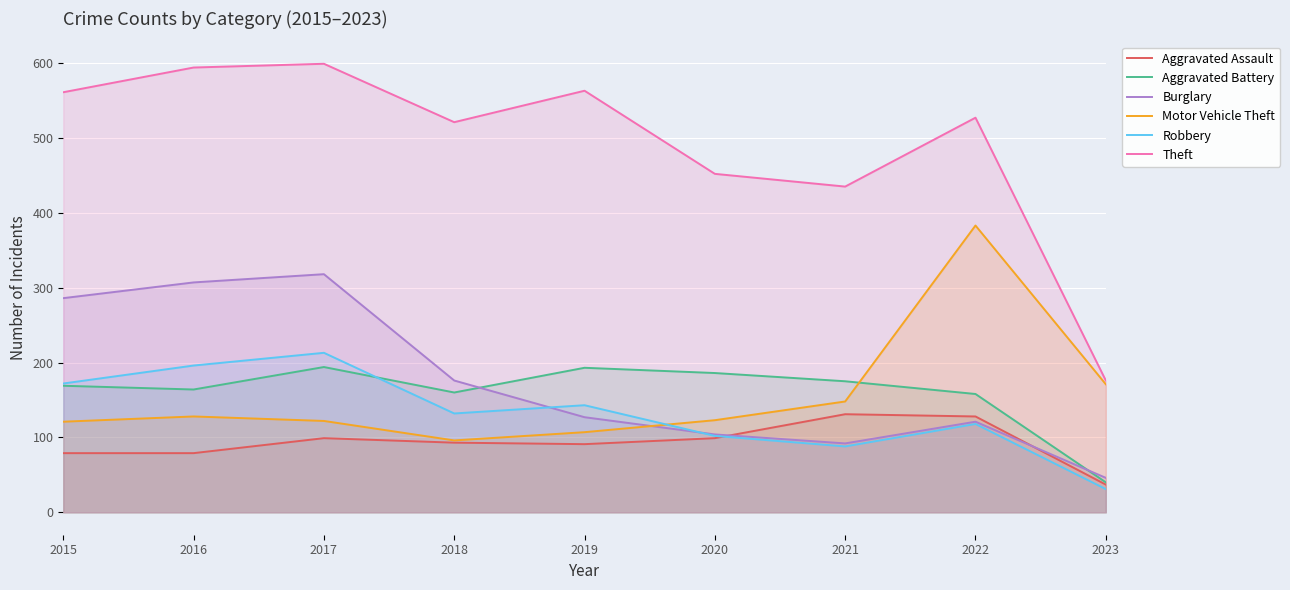

Where is the first local maximum for Aggravated Assault?

2017